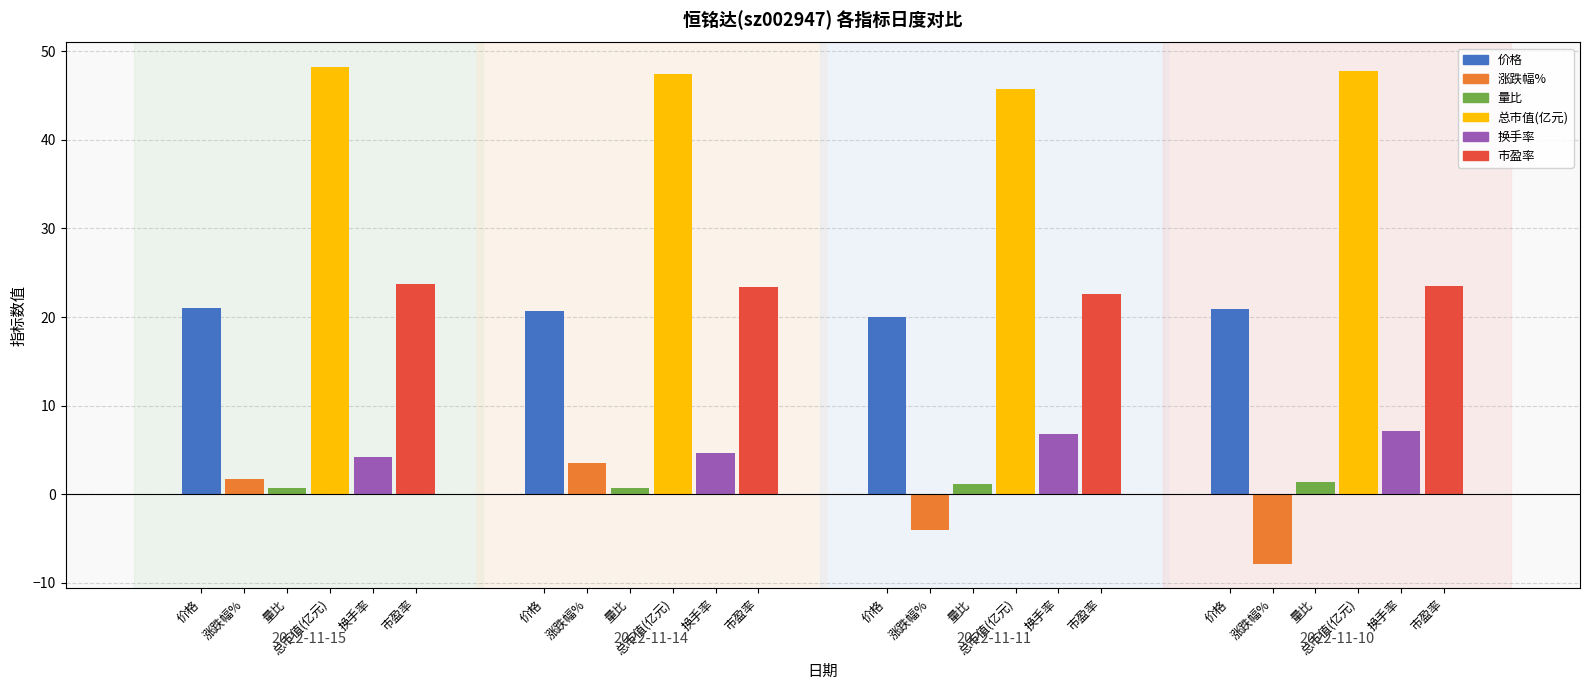

What is the sum of the 市盈率 values at 2022-11-10 and 2022-11-11?

46.1